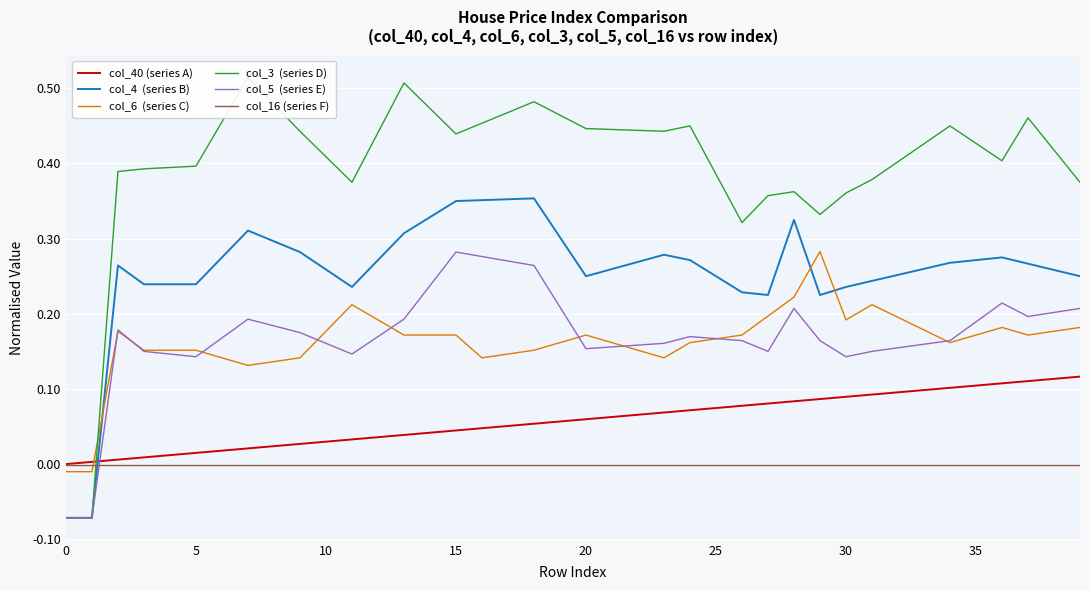

What is the average value of the col_3  (series D) series?

0.4